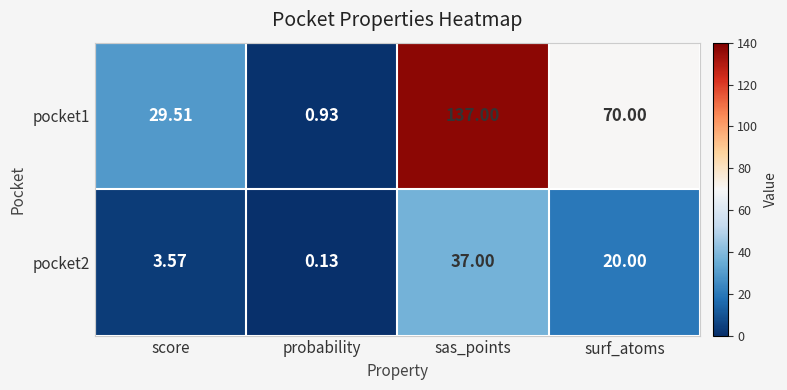

What is the maximum value shown in the chart?

137.0